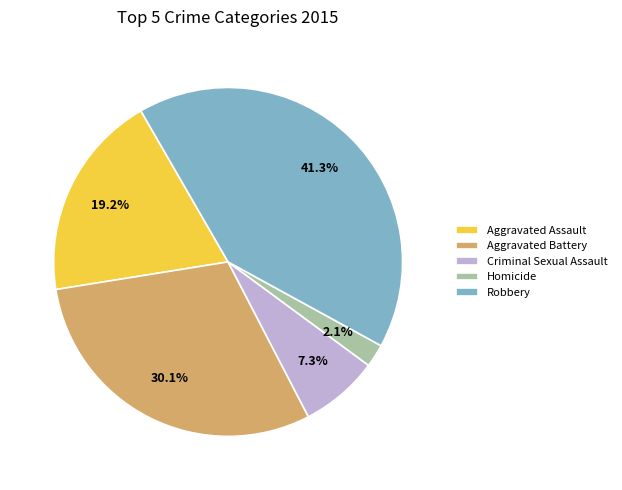

How many segments does this pie chart have?

5